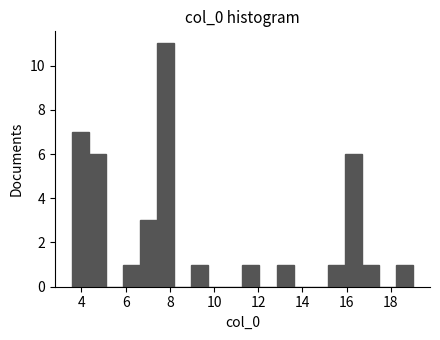

Around what value on the x-axis is the tallest bar? Give the approximate position of its centre, as read against the axis.

7.8